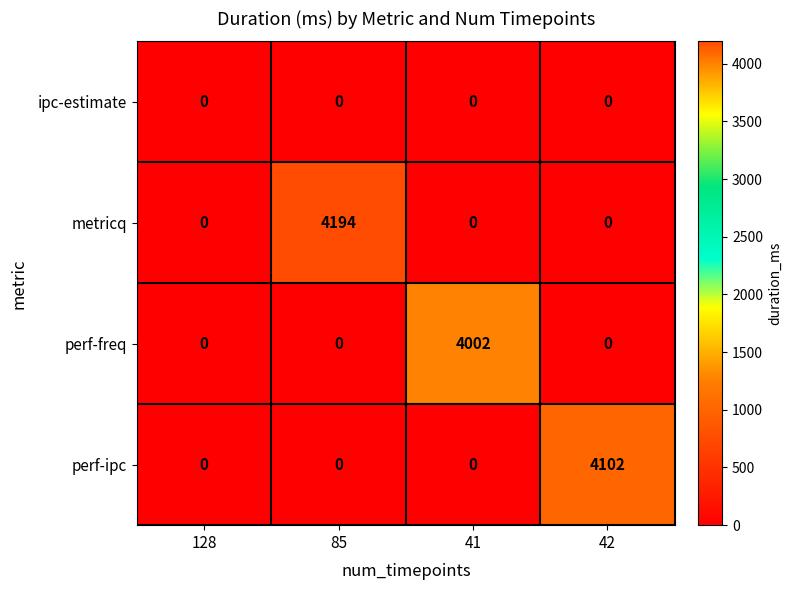

Between 128 and 41, which series saw the biggest shift?

perf-freq